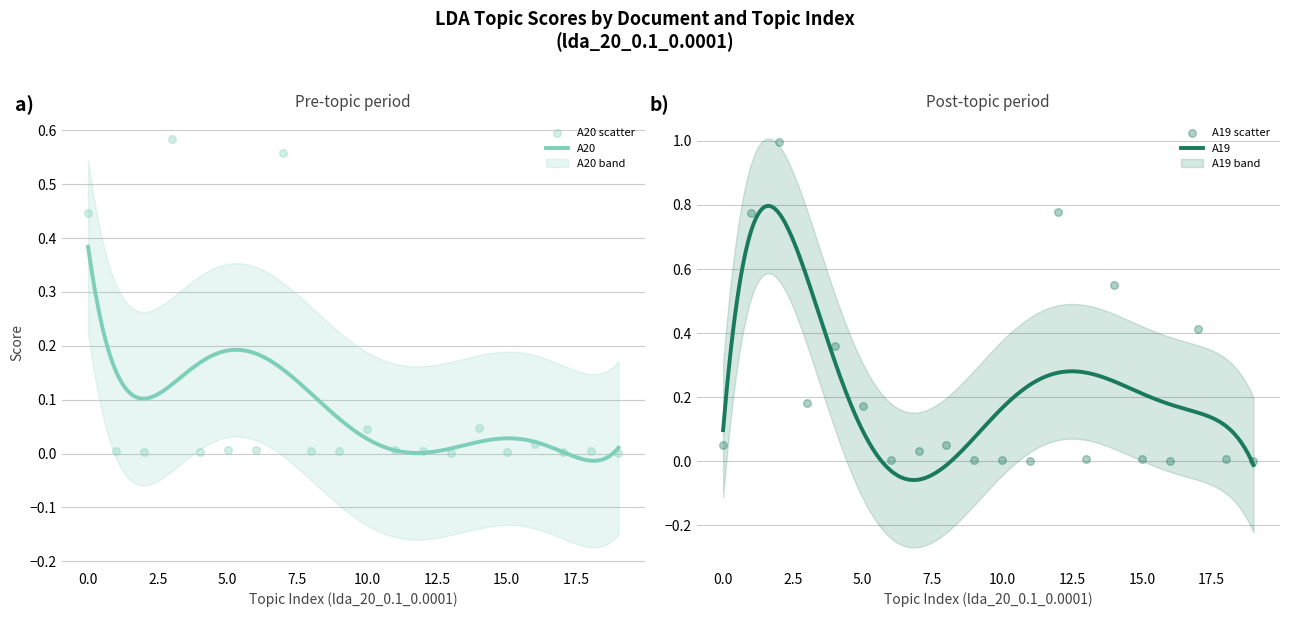

Which series reaches the minimum Y coordinate?

A19